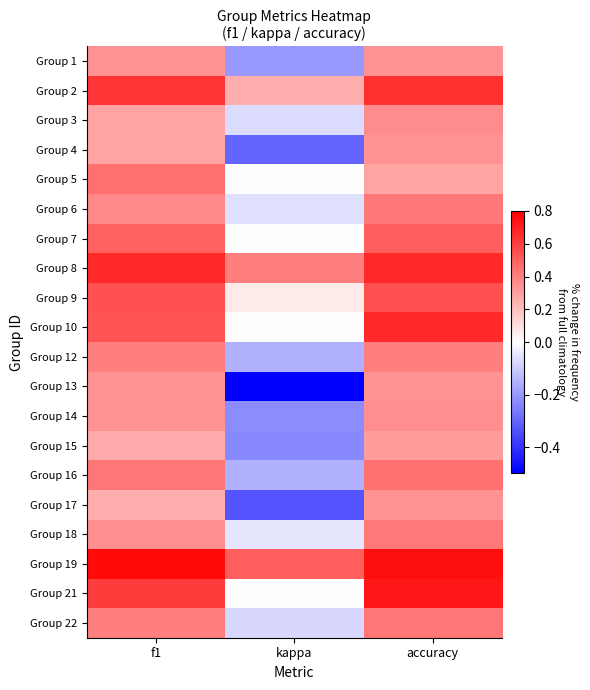

Rank the series at accuracy from lowest to highest value.

Group 5, Group 15, Group 1, Group 4, Group 13, Group 17, Group 14, Group 3, Group 12, Group 18, Group 6, Group 22, Group 16, Group 7, Group 9, Group 2, Group 8, Group 10, Group 21, Group 19